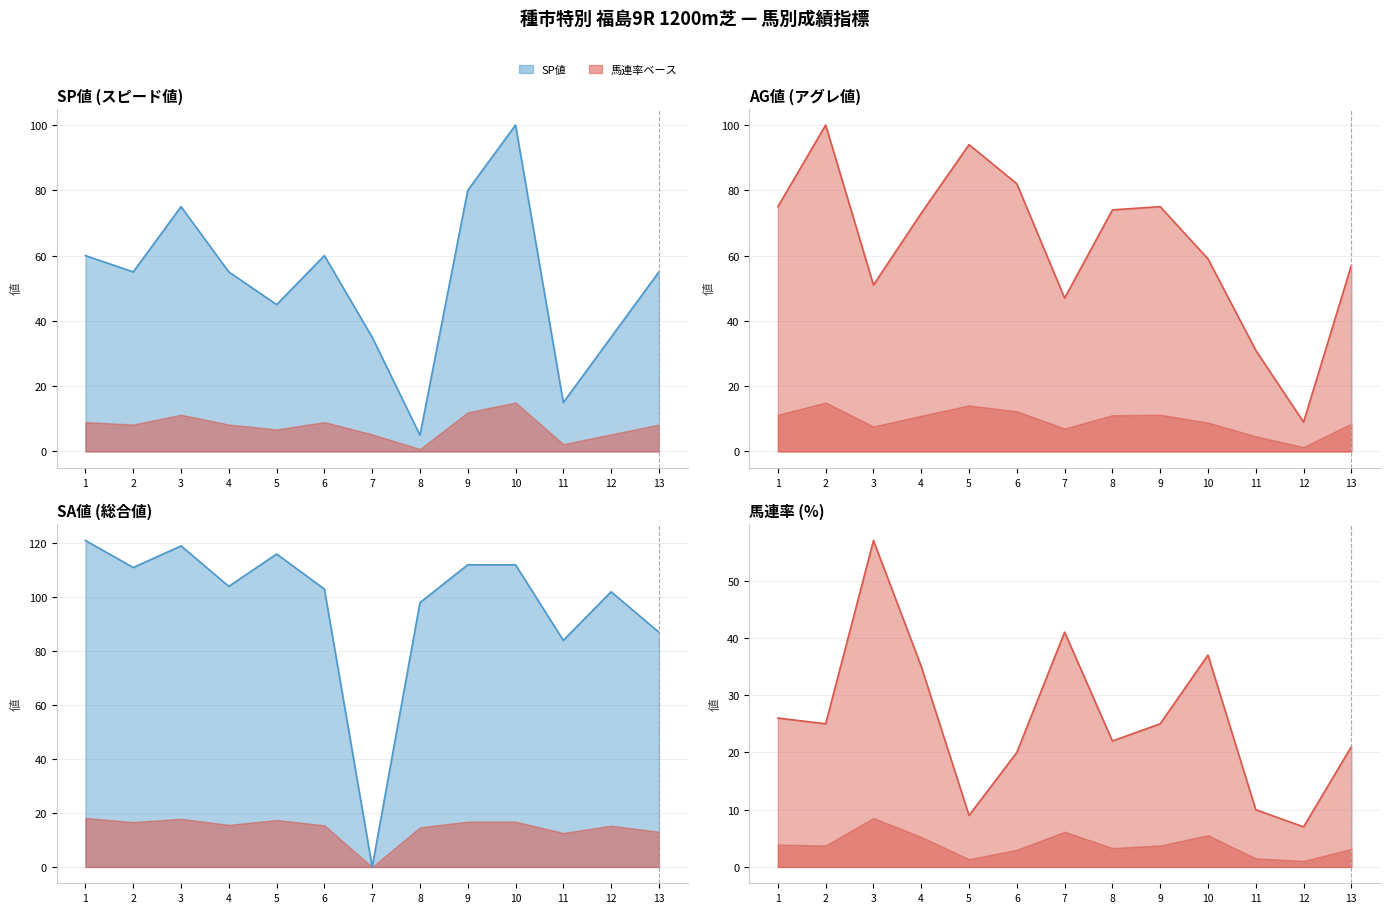

In SA値, how many points are lower than both neighbors (excluding endpoints)?

4